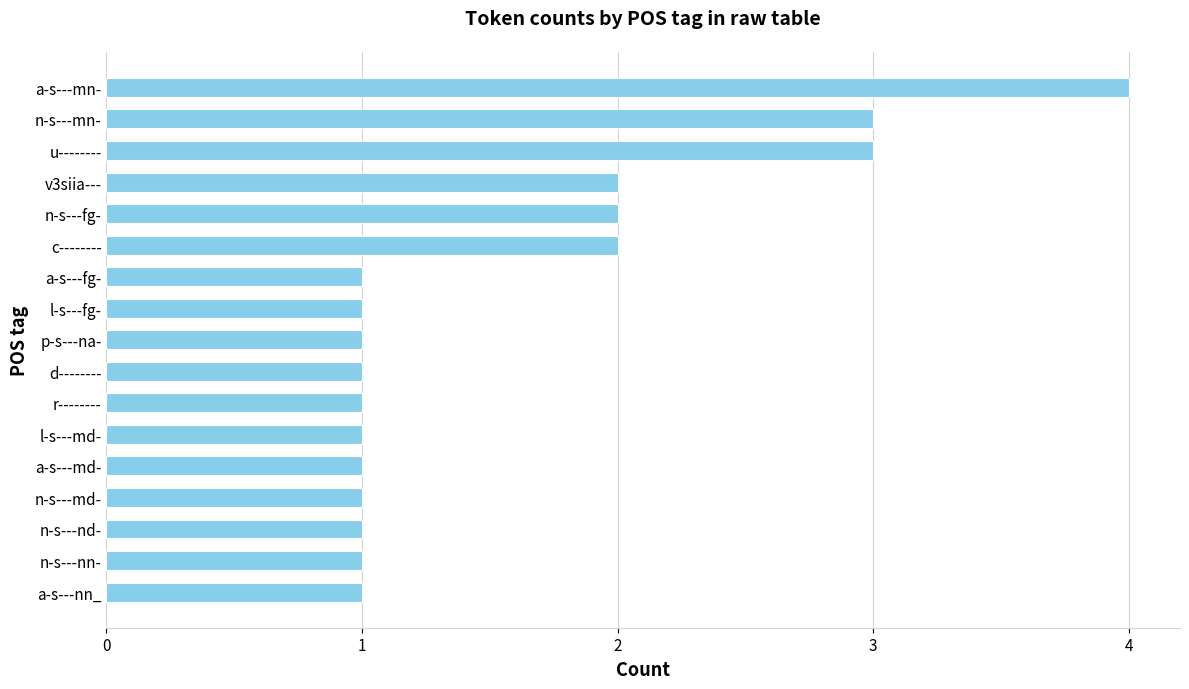

What is the average value?

2